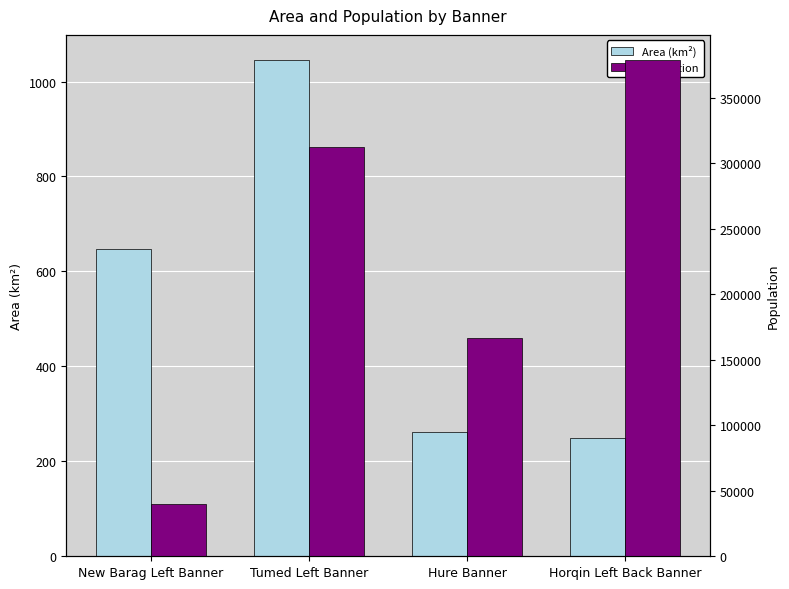

What is the difference between the maximum and minimum values in the Population series?

338979